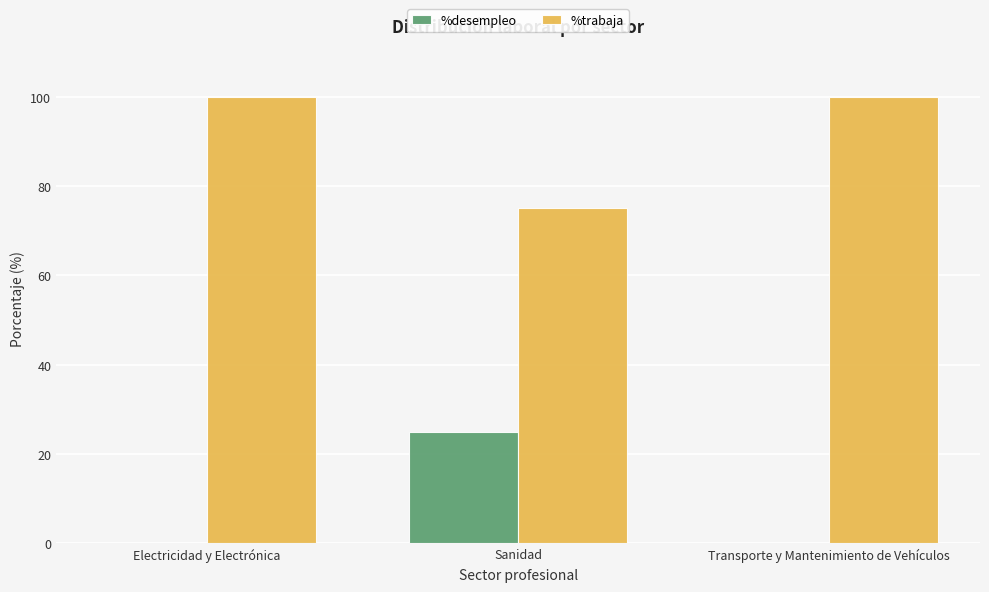

The value of %desempleo at Electricidad y Electrónica is 0. True or false?

True